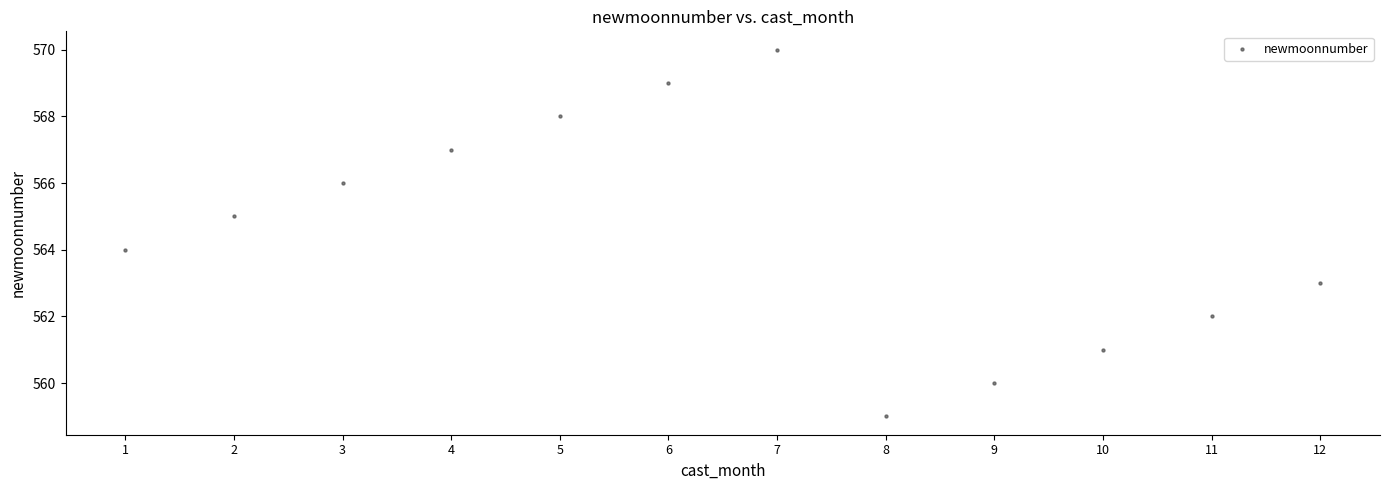

What is the range of X values (max minus min)?

11